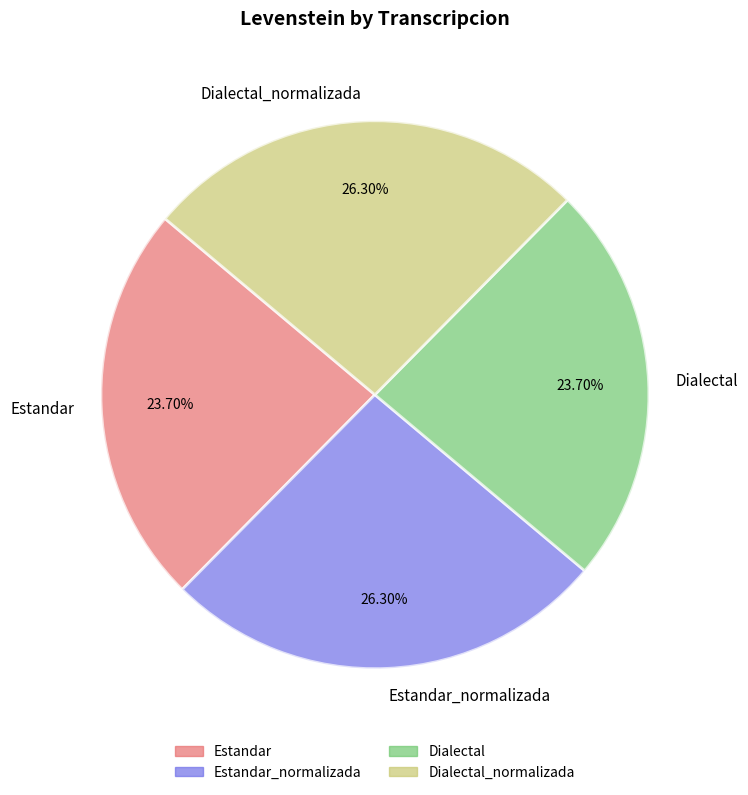

How much of the chart is everything except Dialectal?

76.3%